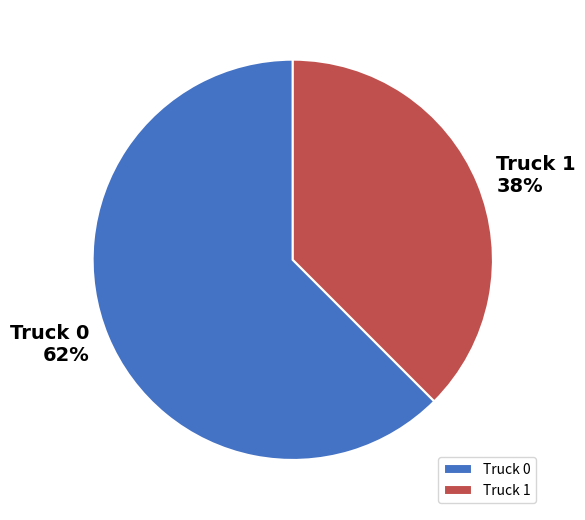

Which slice is the smallest?

Truck 1